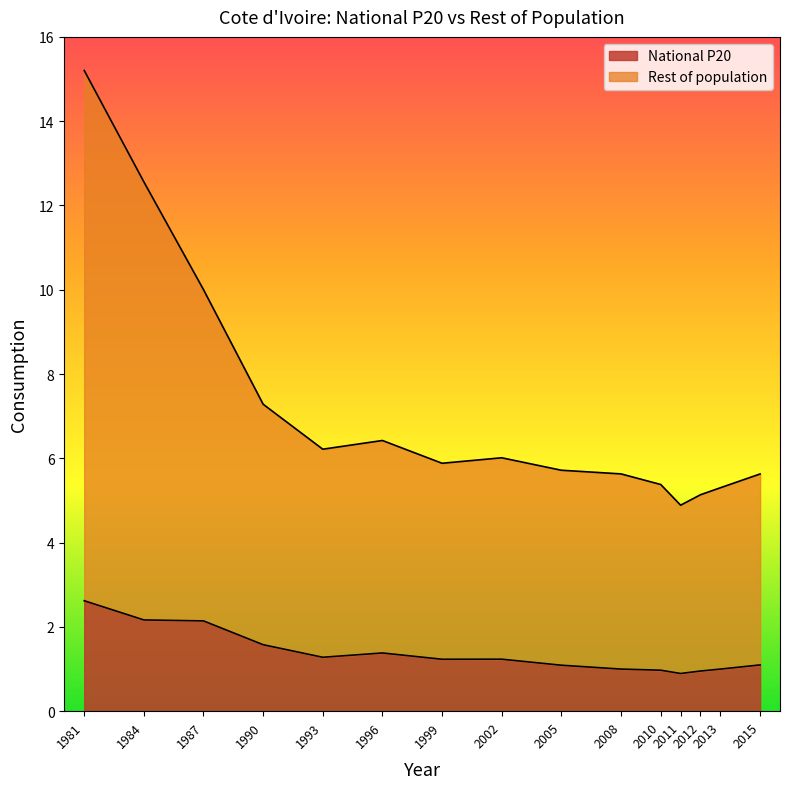

The value of National P20 at 1993 is 0.5. True or false?

False